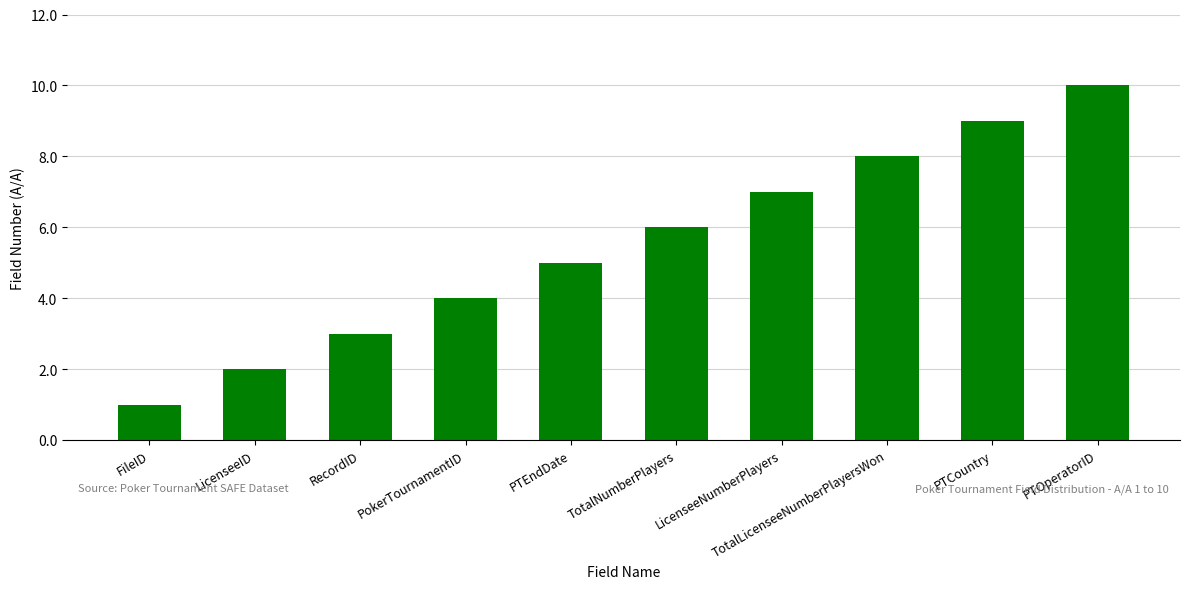

What is the ratio of the value at PTEndDate to the value at LicenseeID?

2.5